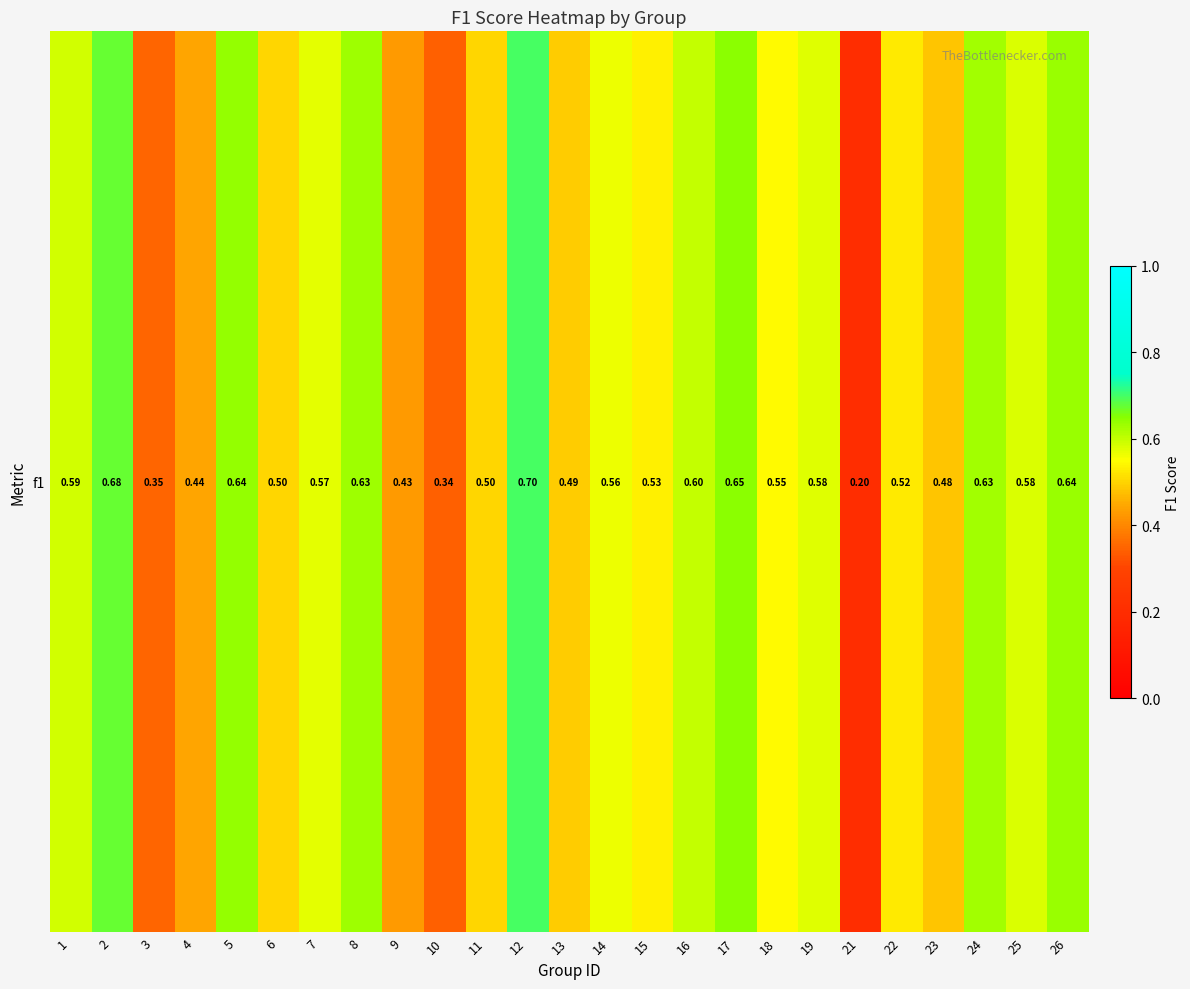

List the labels in order of value, smallest first.

21, 10, 3, 9, 4, 23, 13, 11, 6, 22, 15, 18, 14, 7, 19, 25, 1, 16, 24, 8, 26, 5, 17, 2, 12